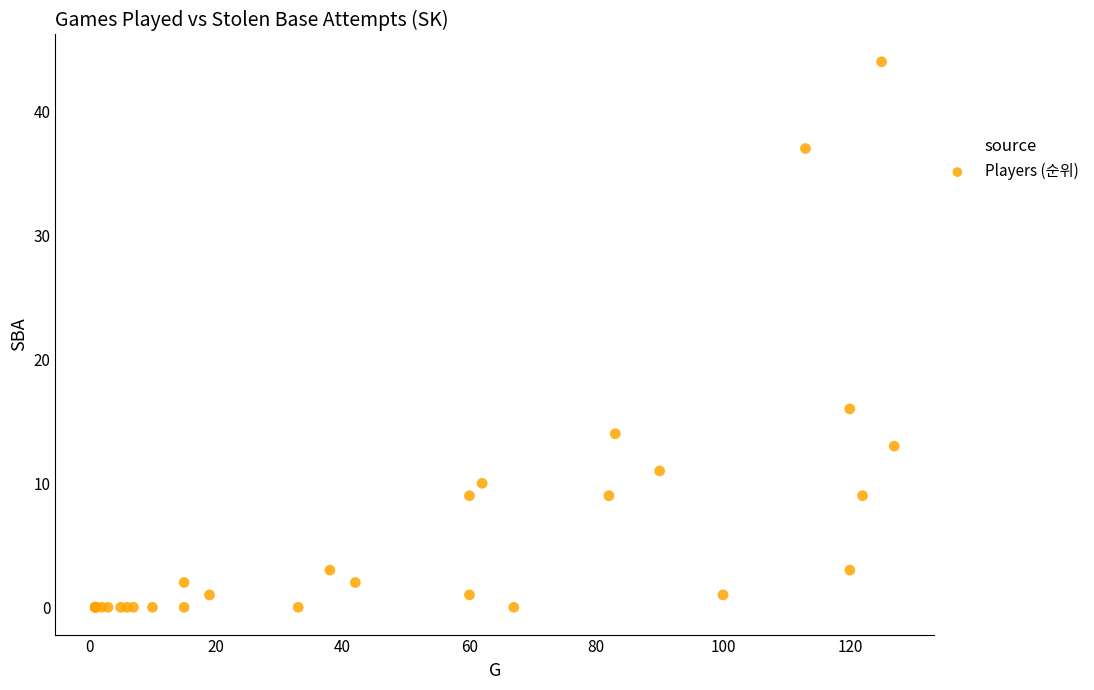

What Y value in the scatter plot is closest to 22?

16